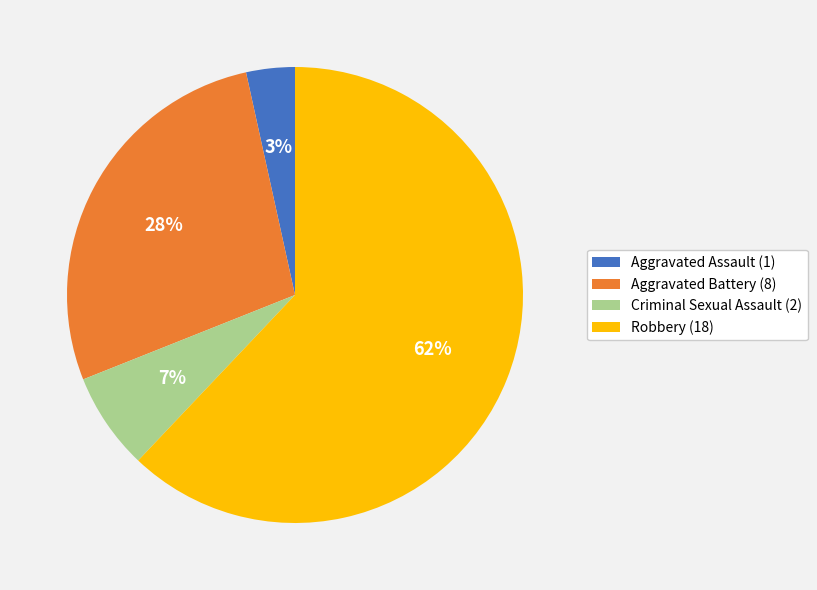

How many segments does this pie chart have?

4